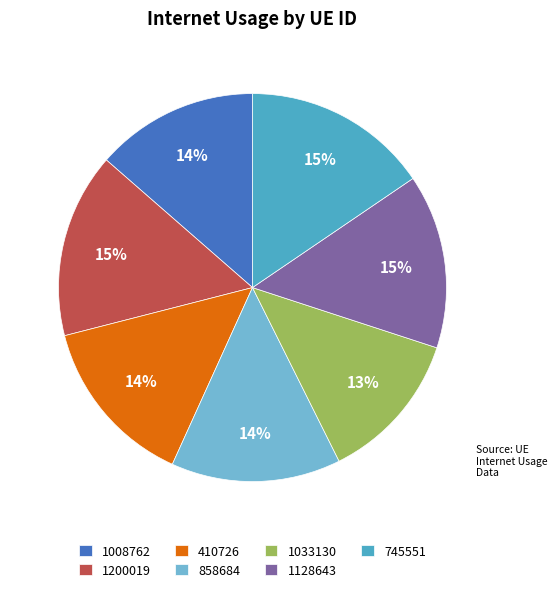

True or false: 1128643 accounts for 20% of the total.

False